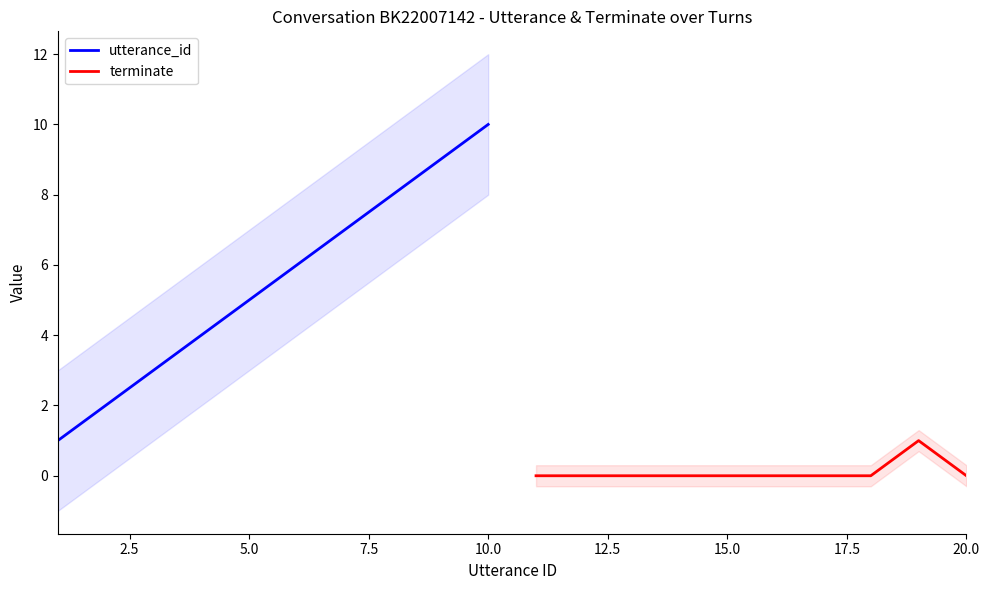

List the series in order of their peak value, highest first.

utterance_id, terminate